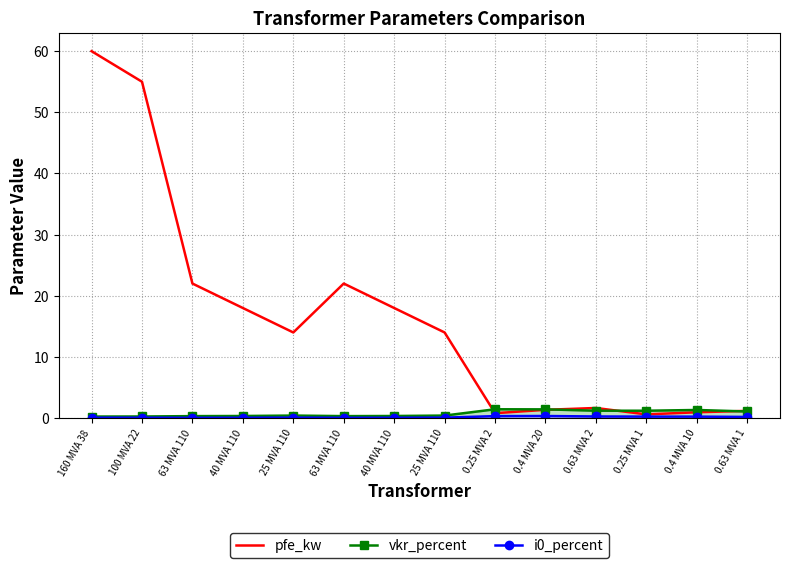

At which category does the chart reach its peak across all series?

160 MVA 38